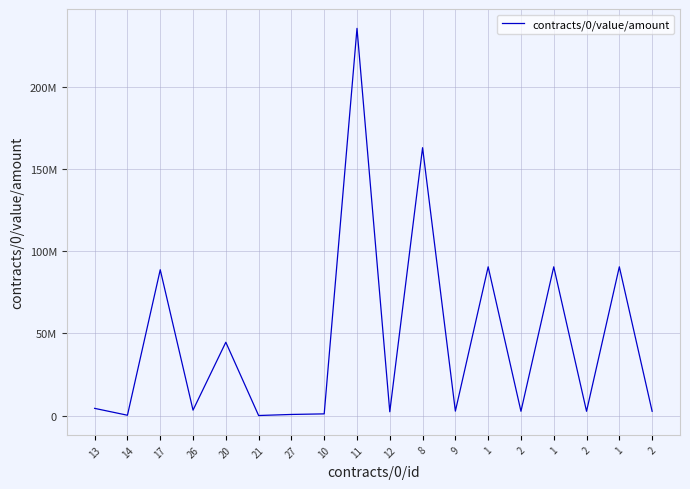

Reading right to left, list all the values displayed in this chart.

2581504.1	90647090.0	2581504.1	90647090.0	2581504.1	90647090.0	2673669.5	163259367.0	2282382.8	236000000.0	1000000.0	648279.2	1.0	44661881.5	3276135.5	88857057.7	169939.9	4358740.6